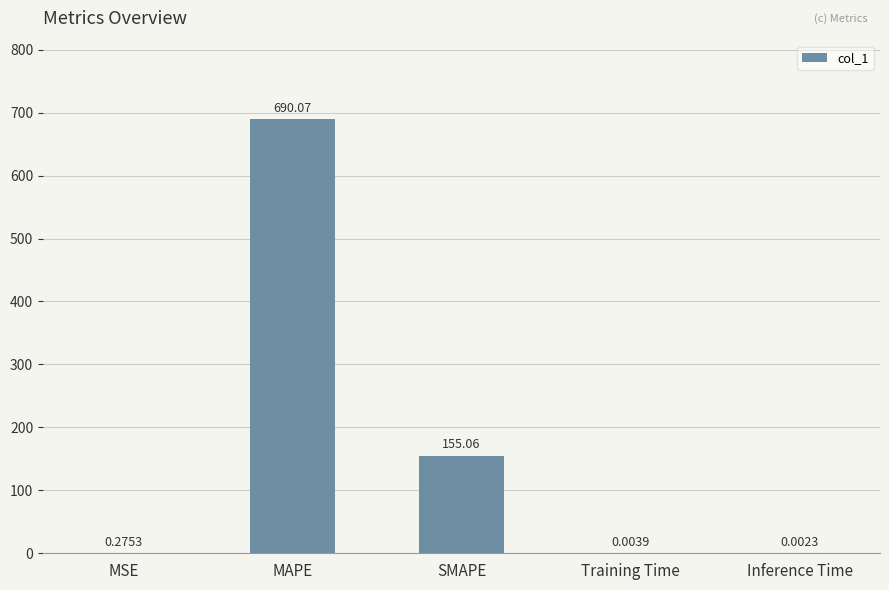

What is the sum of all values?

845.4